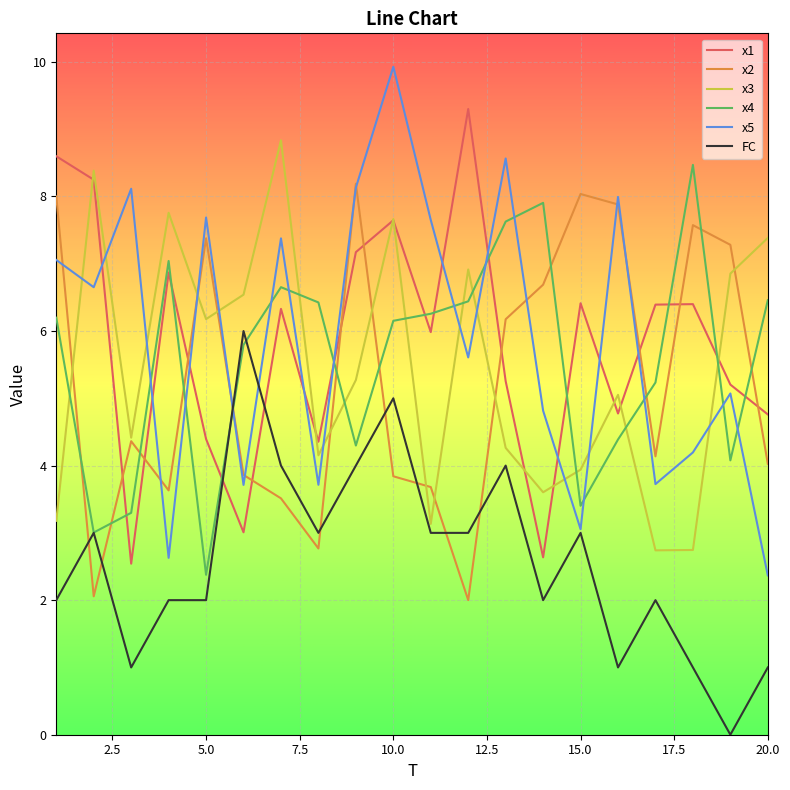

True or false: x5 and x4 cross at least once.

True